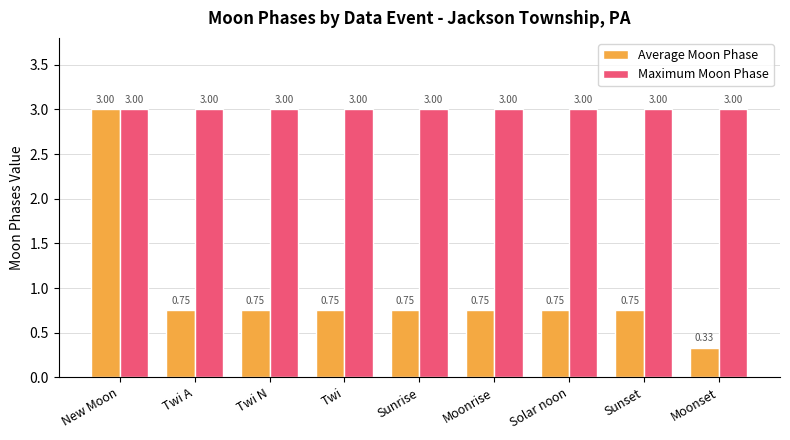

What is the sum of the Average Moon Phase values at Twi A and Twi N?

1.5